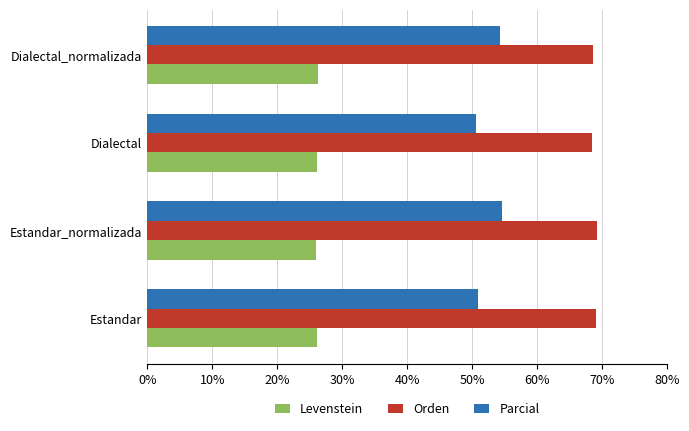

What is the difference between the highest and lowest values at Dialectal_normalizada?

42.2